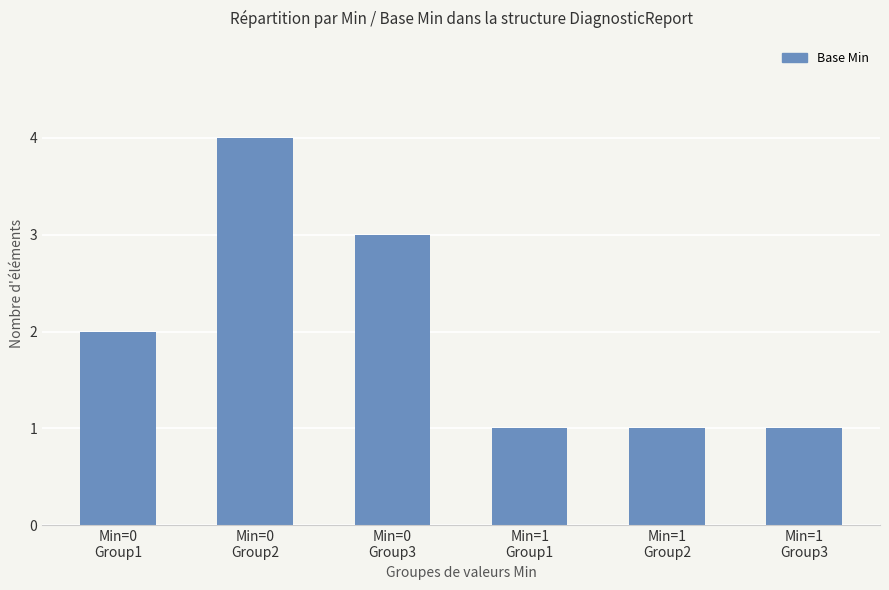

Where is the data nearest to the value 2?

Min=0
Group1